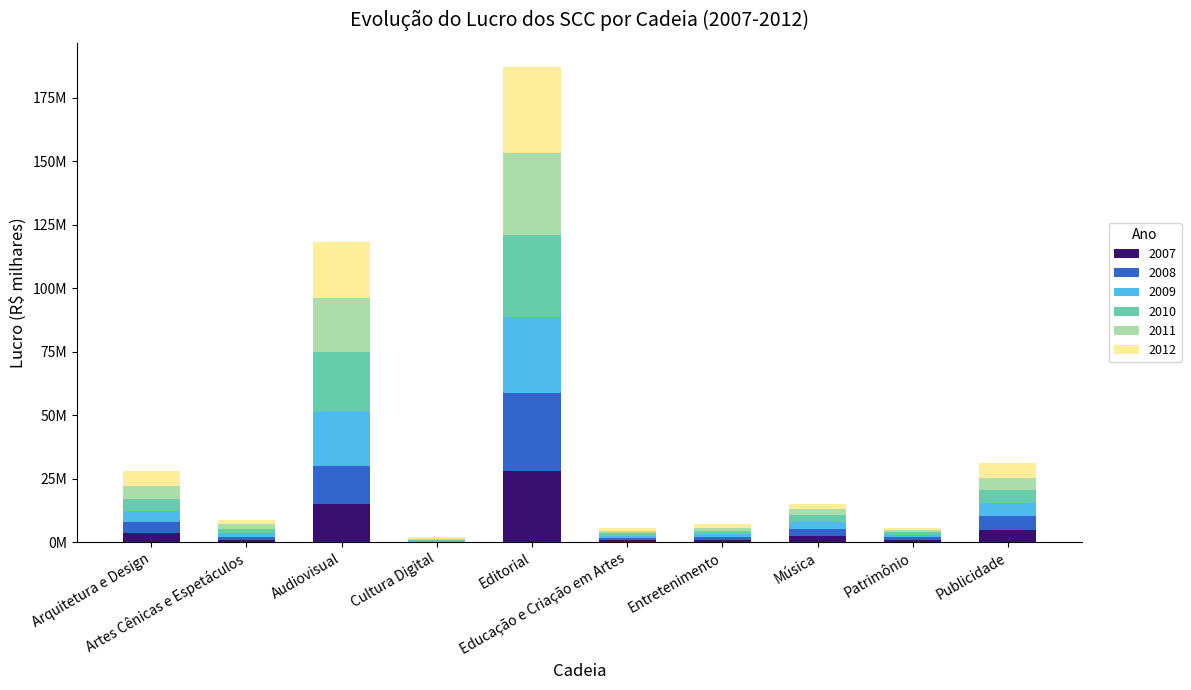

What are all the series names shown in the legend?

2007, 2008, 2009, 2010, 2011, 2012